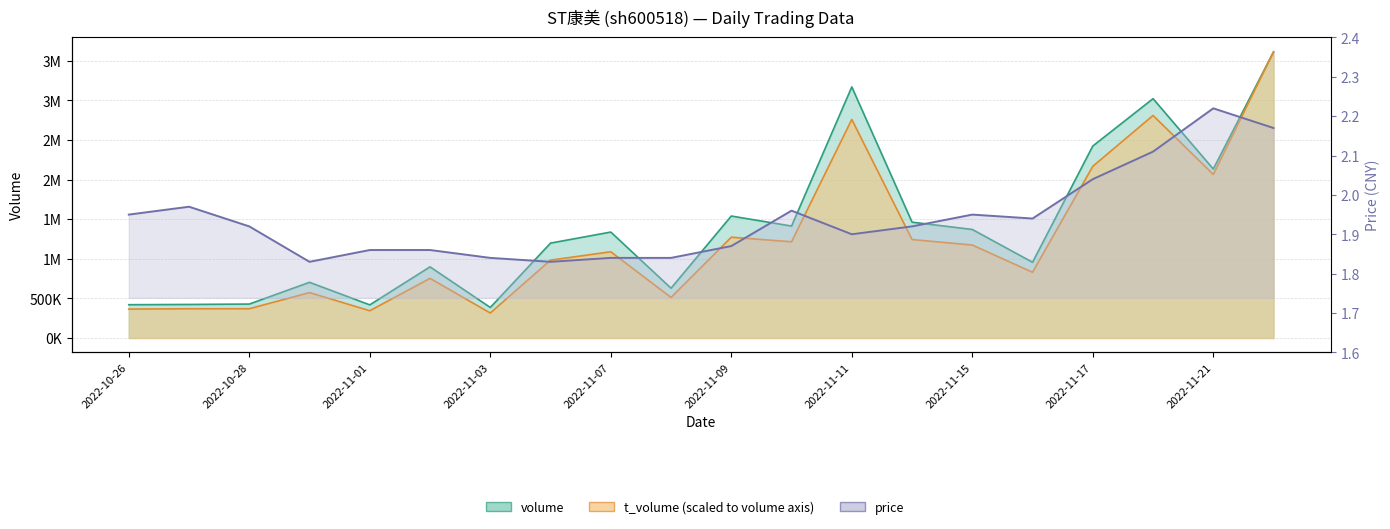

At how many categories does at least one series exceed 1548471?

5